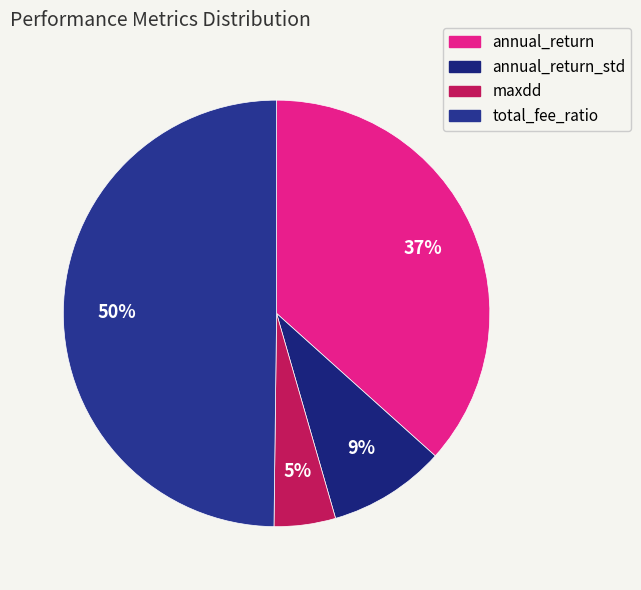

Count the number of slices in the pie.

4